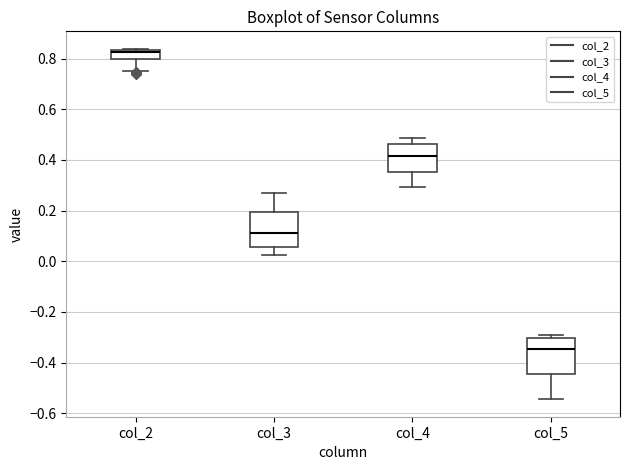

Reading left to right, transcribe this box plot: for each box, give where its median line is, the range the box spans, and where its two whiskers end, as read against the y-axis. The values are not printed on the chart, so give them approximately, as read against the axis.

col_2: median 0.82 (drawn on the box's upper edge), box 0.80 to 0.84, whiskers 0.76 to 0.84 (just above the box's upper edge)
col_3: median 0.12, box 0.06 to 0.20, whiskers 0.02 to 0.26
col_4: median 0.42, box 0.36 to 0.46, whiskers 0.30 to 0.48
col_5: median -0.34, box -0.44 to -0.30, whiskers -0.54 to -0.28